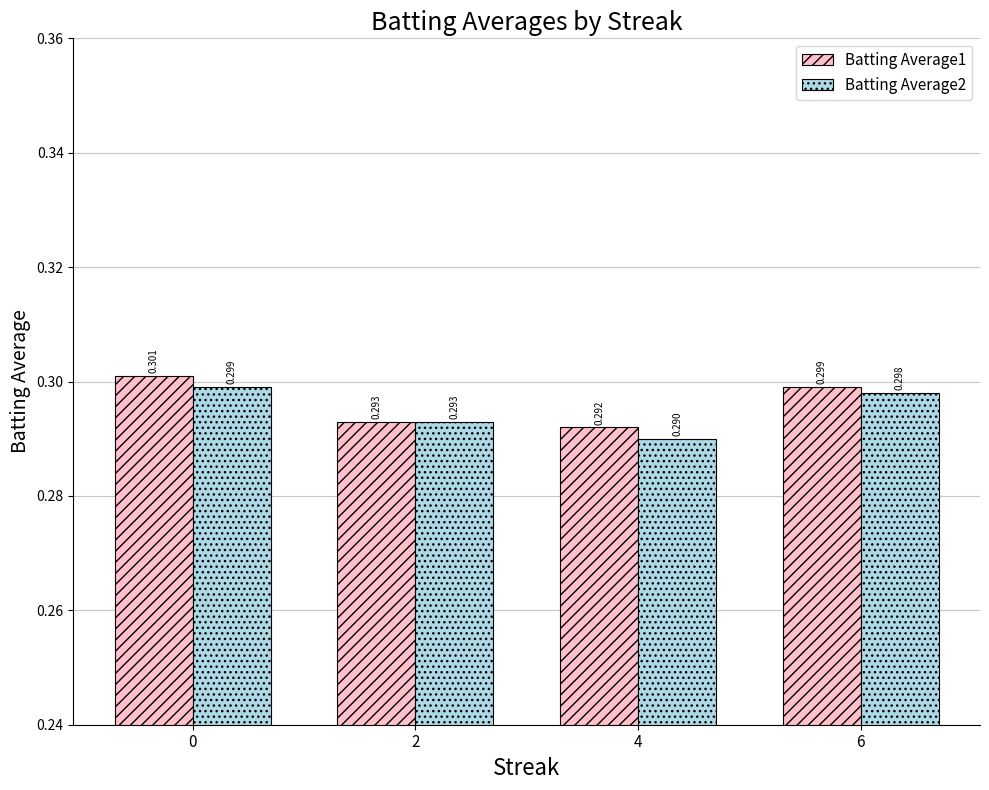

Where is Batting Average1 nearest to the value 0?

4